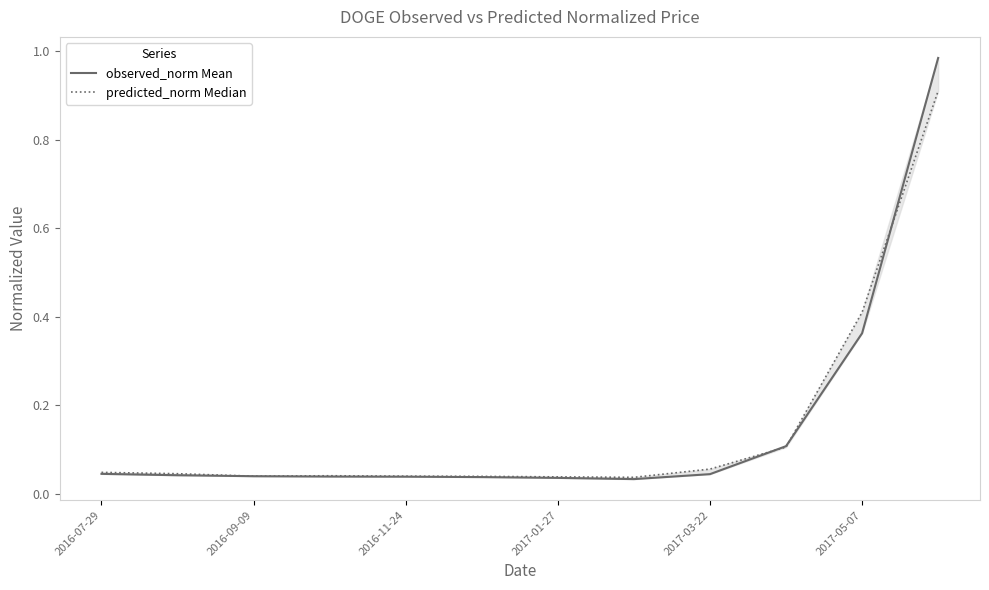

Which series ends up on top after the final intersection of observed_norm Mean and predicted_norm Median?

observed_norm Mean